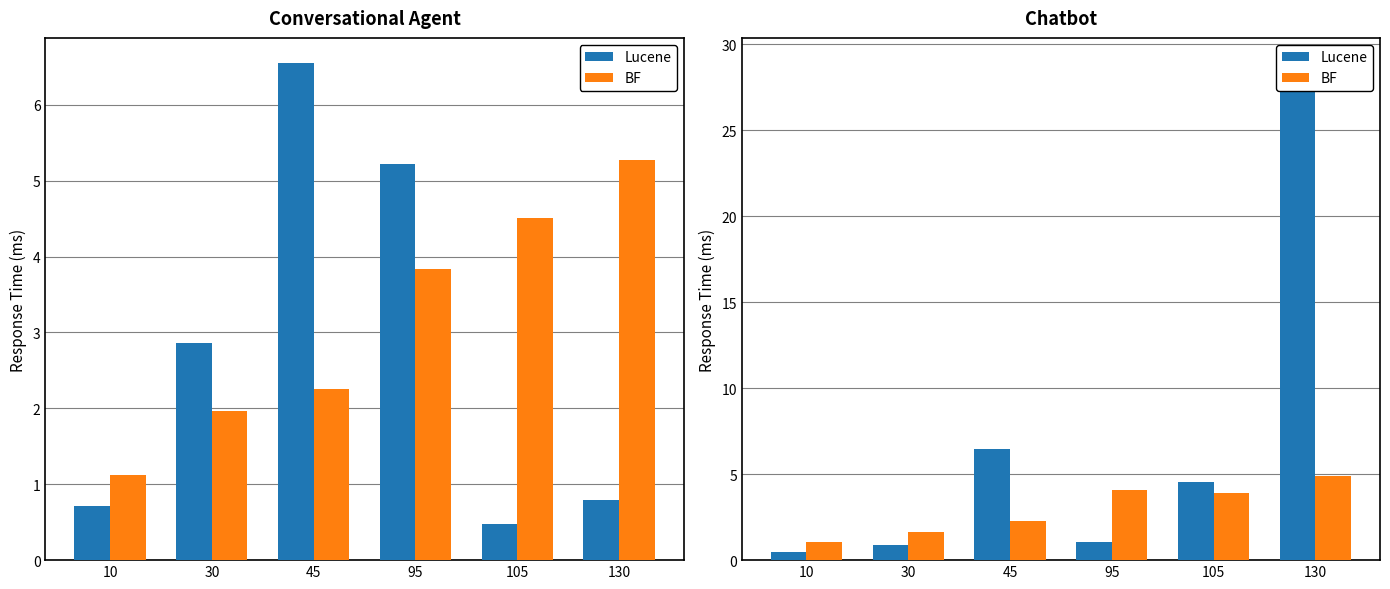

How many data points in BF are above 3?

3